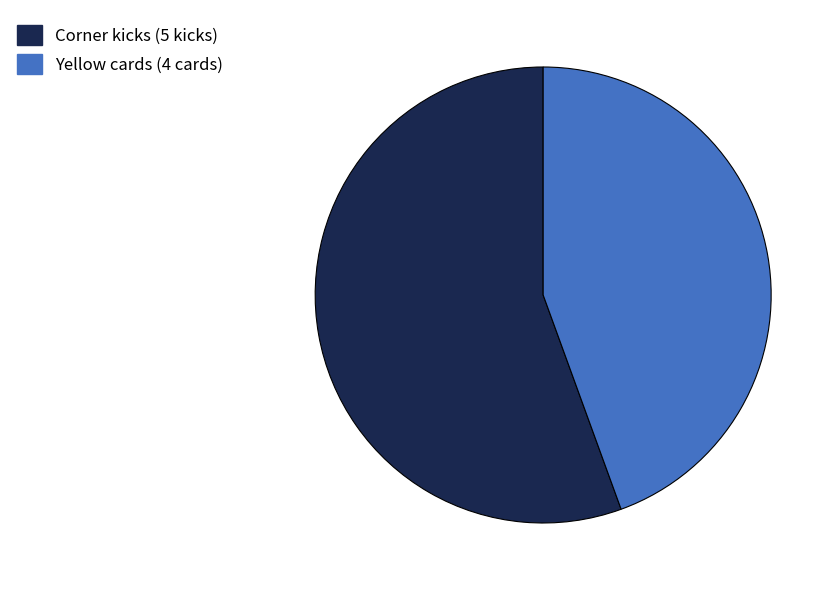

Do Yellow cards and Corner kicks together represent more than half of the pie?

Yes